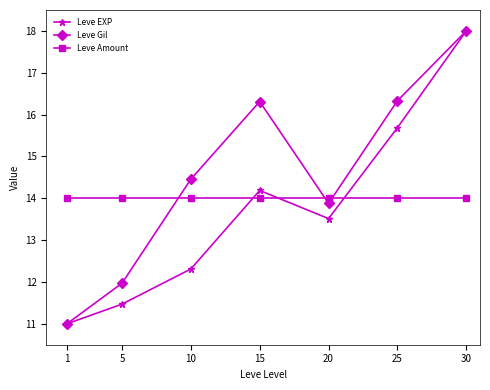

What is the highest value of the Leve Amount series?

14.0